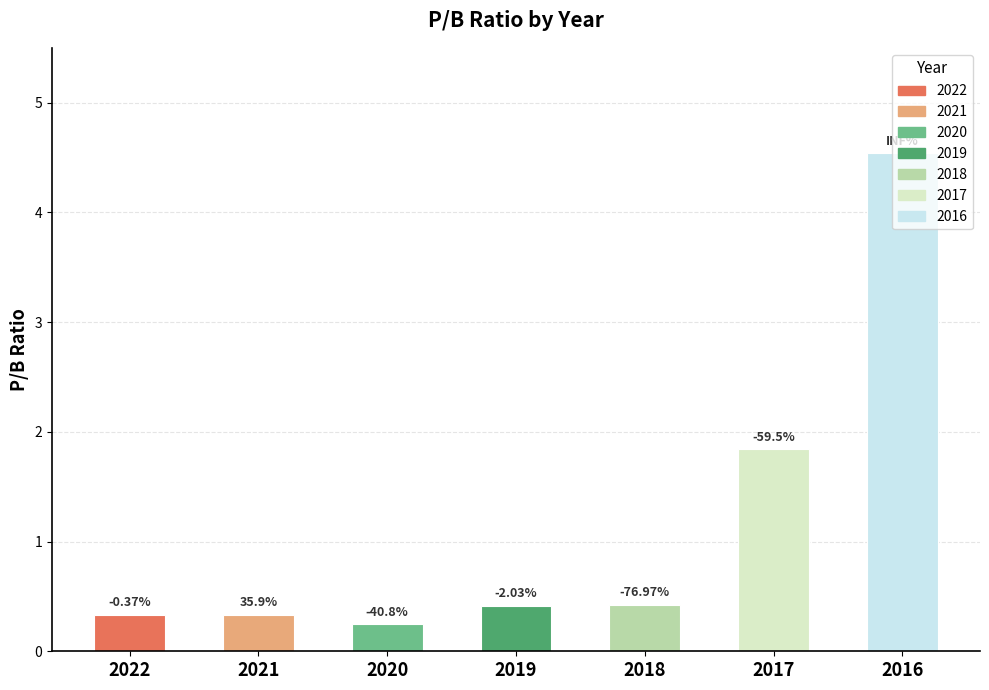

Reading left to right, what are all the values shown in this chart?

0.3	0.3	0.2	0.4	0.4	1.8	4.5